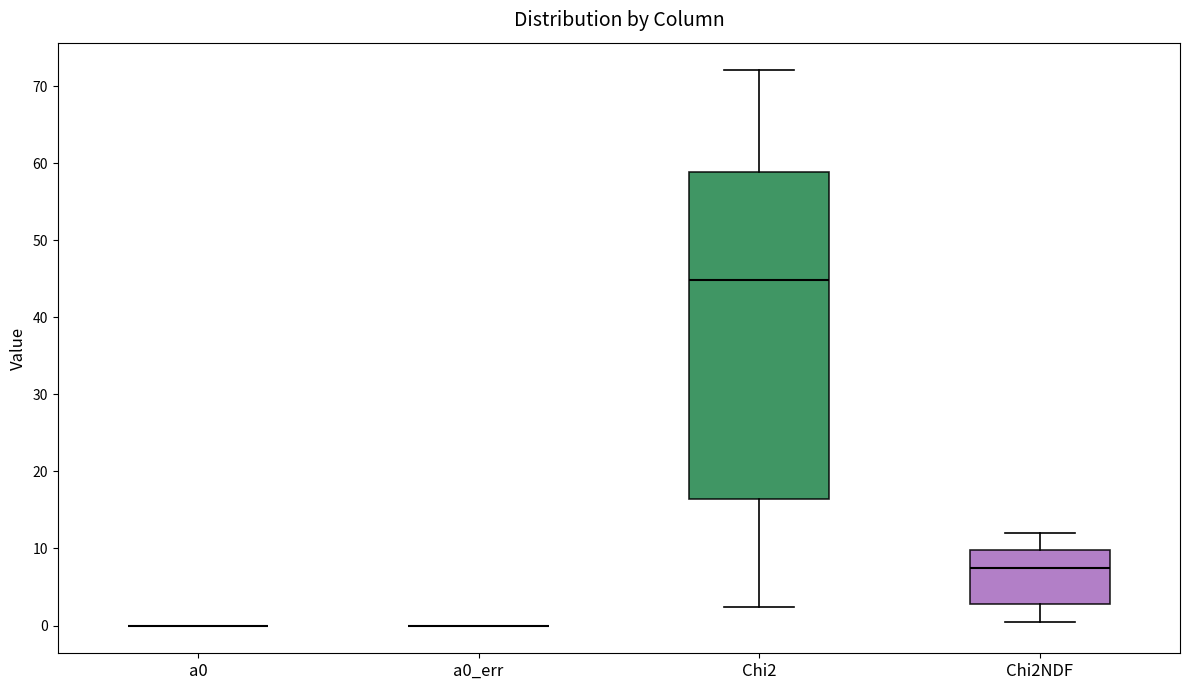

Comparing the boxes themselves (not the whiskers), which one is the tallest?

Chi2